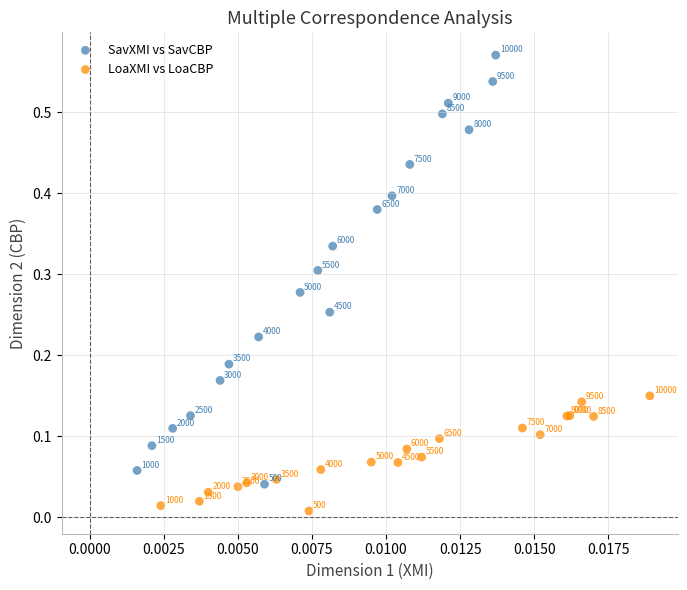

Which series reaches the maximum Y coordinate?

SavXMI vs SavCBP